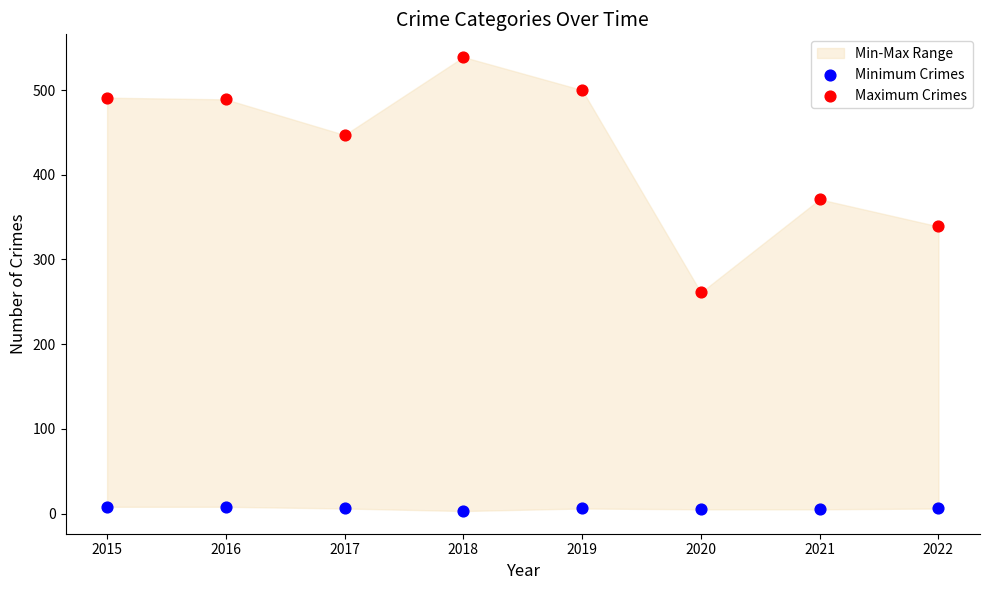

Which series reaches the maximum Y coordinate?

Maximum Crimes